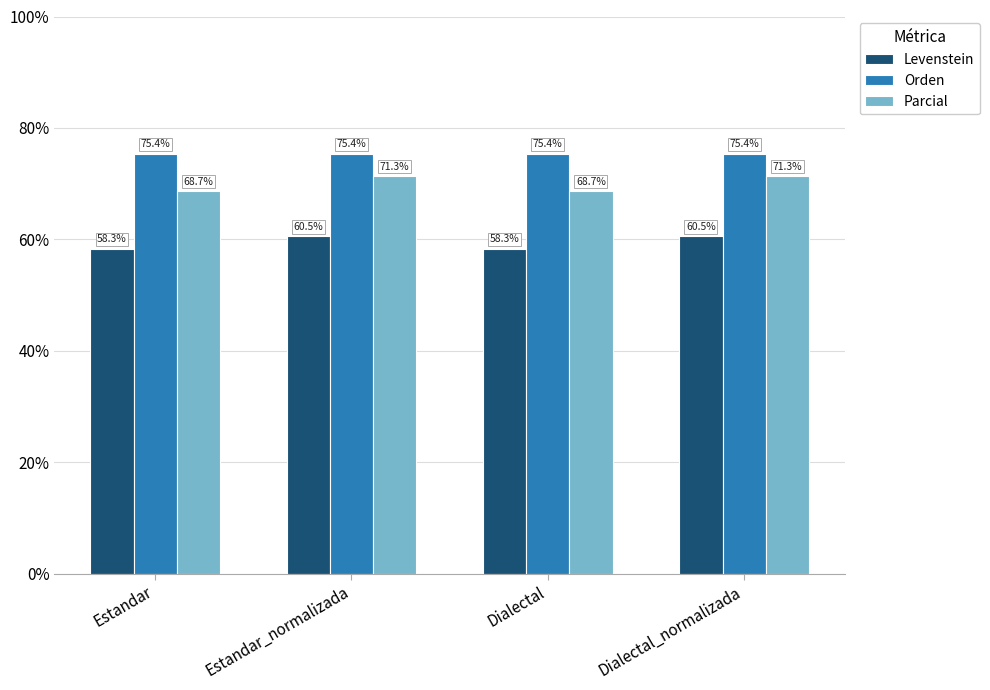

What is the maximum value for Parcial?

71.3